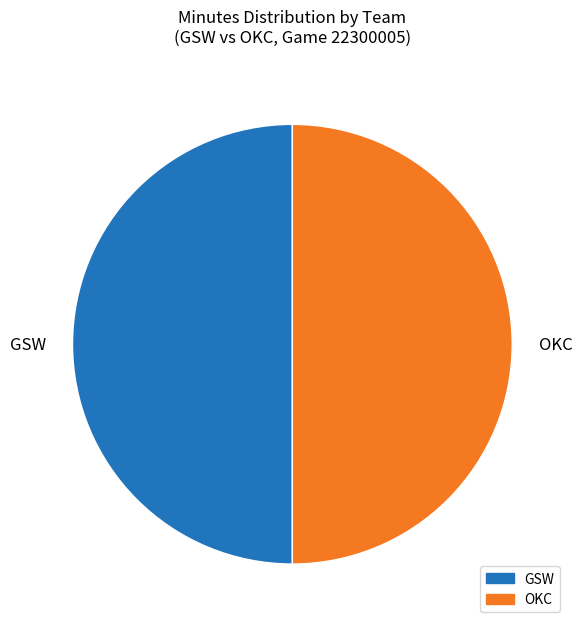

The OKC slice represents 39% of the pie. True or false?

False